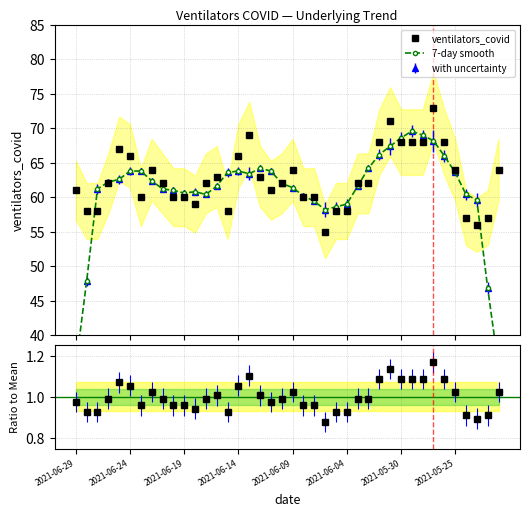

What is the value of the ventilators_covid point at the 8th from the left?

64